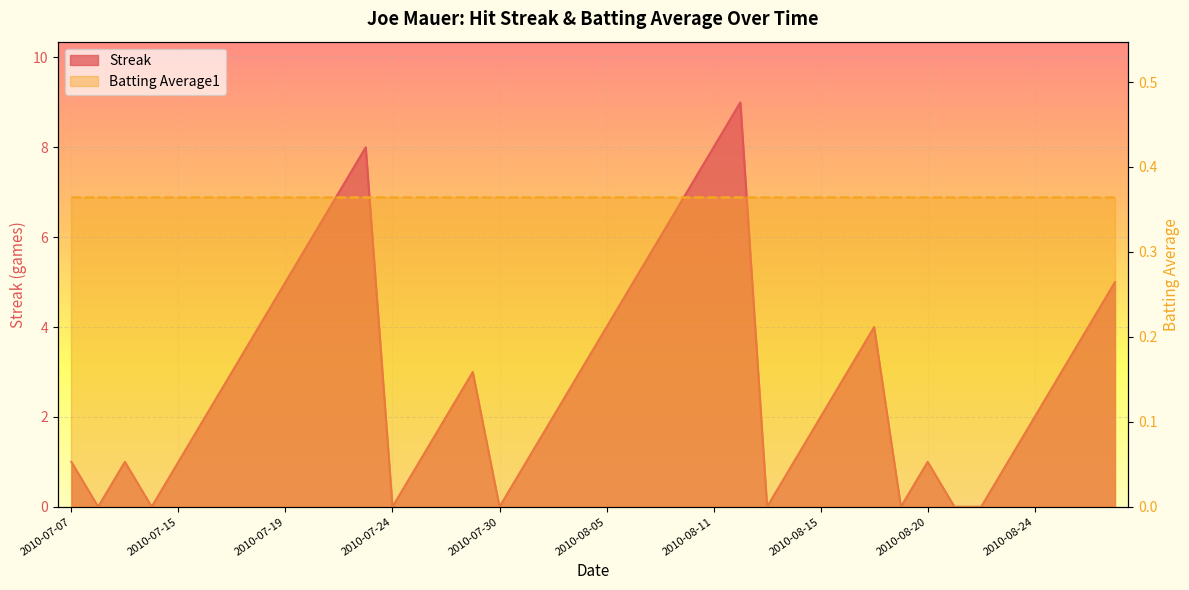

Which label corresponds to the smallest value in the chart?

2010-07-08